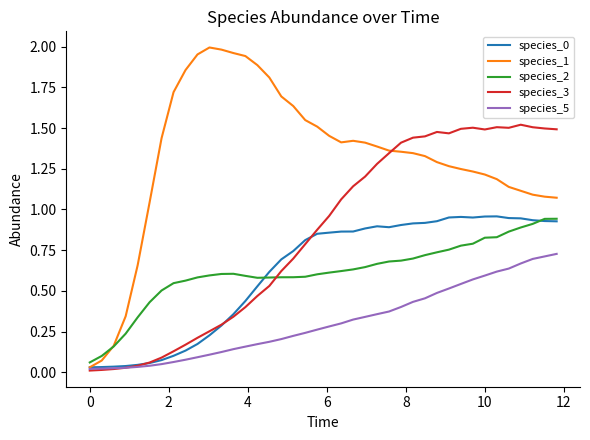

Which series has the largest total across all categories?

species_1